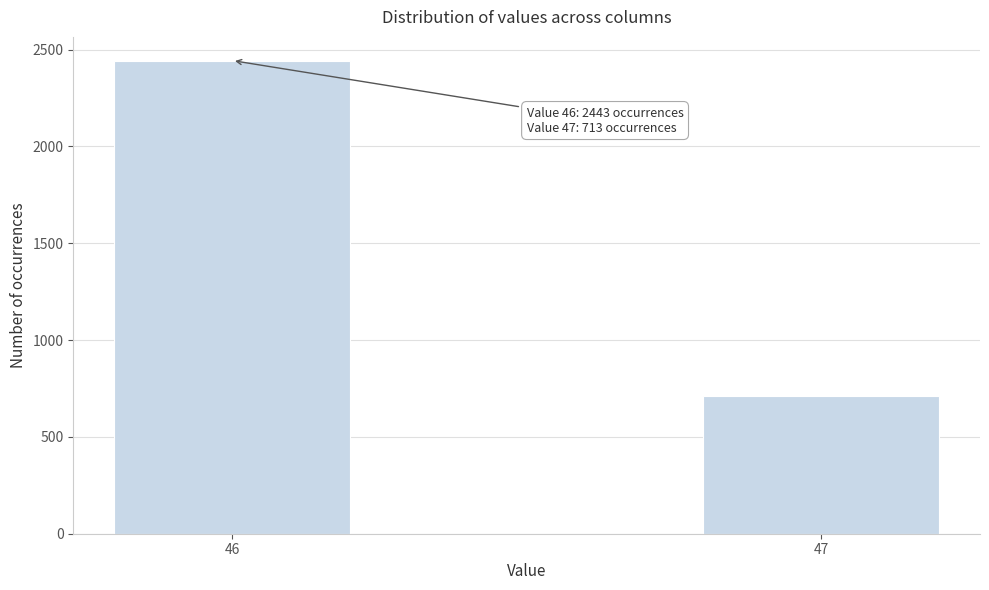

Reading left to right, transcribe all the data shown in this chart.

46=2443	47=713